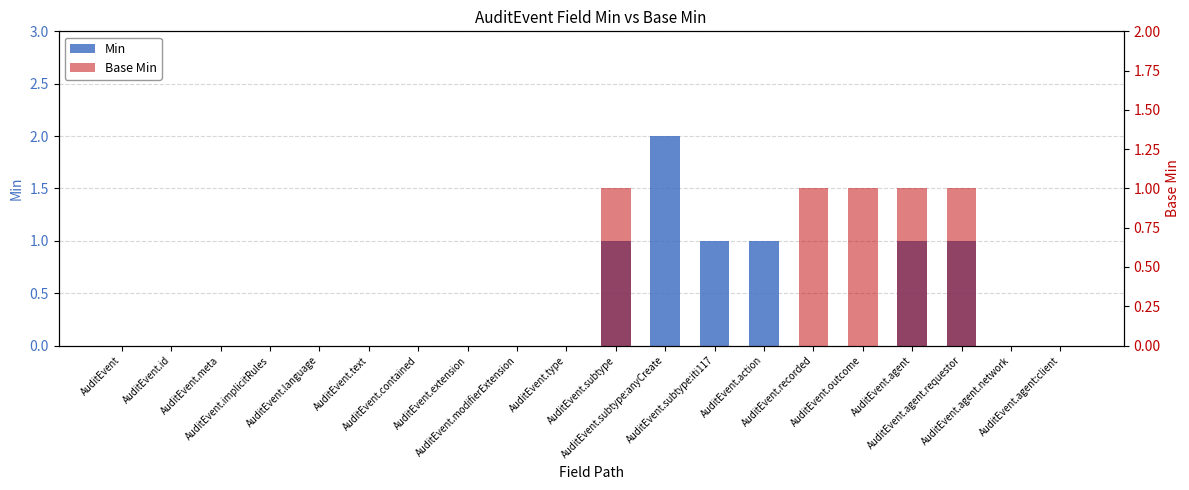

Which series has the widest spread of values?

Min